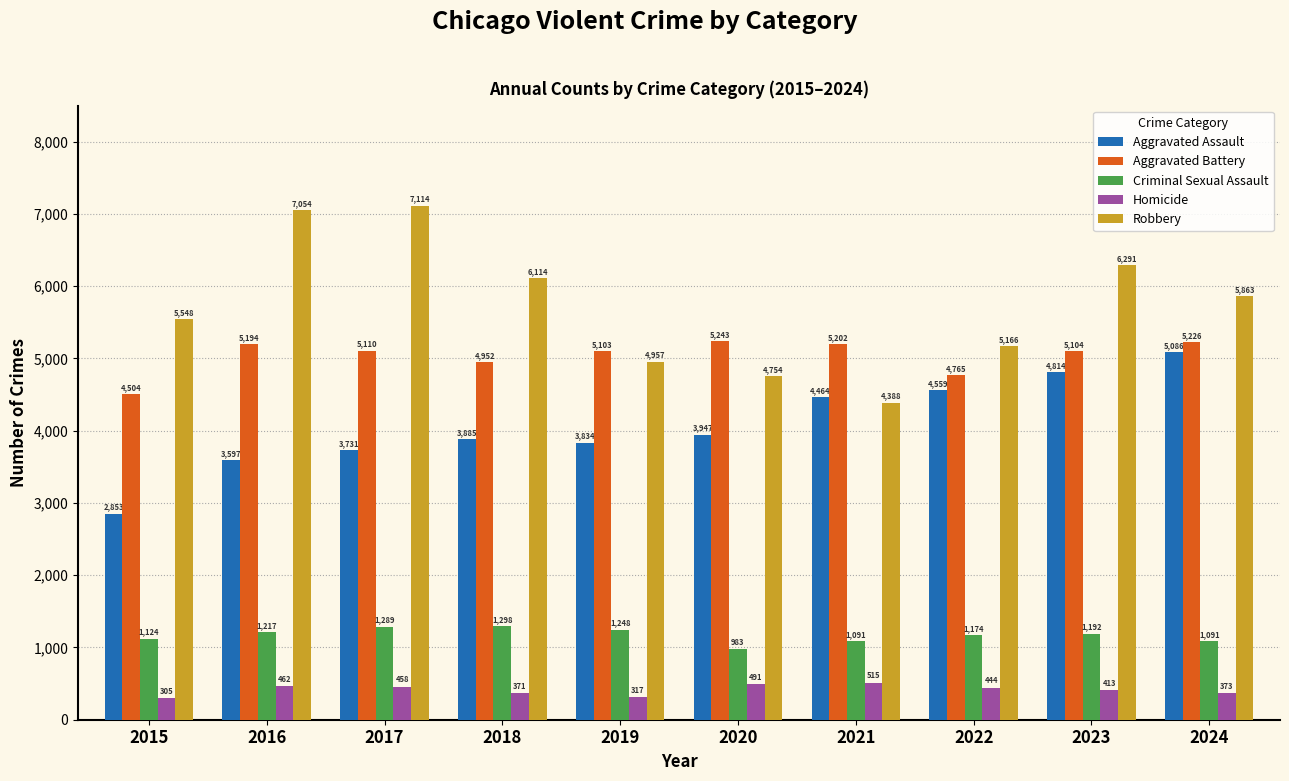

At which label does Aggravated Assault reach its peak?

2024